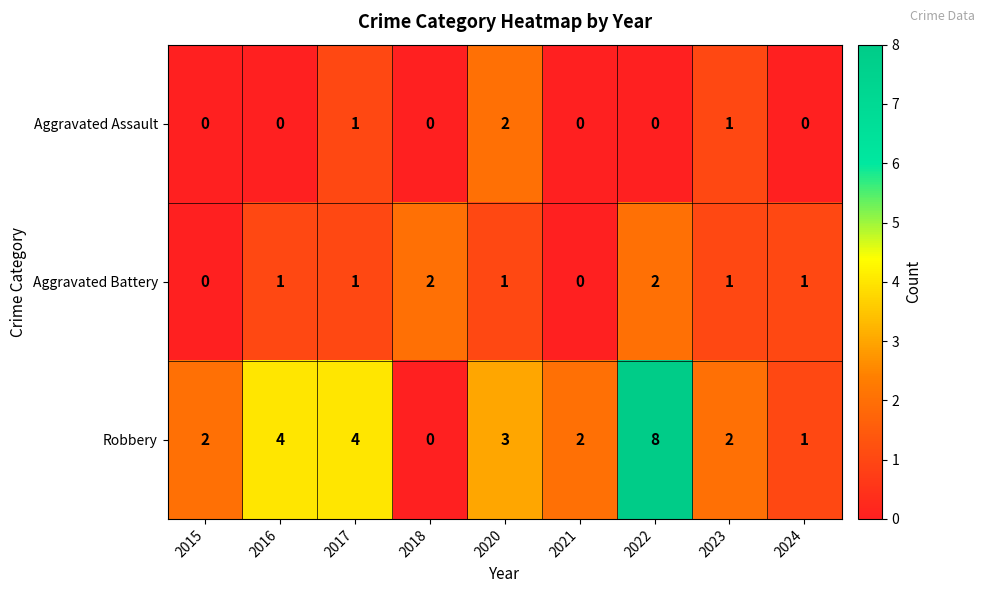

What is the difference between the second highest and minimum values in the Robbery series?

4